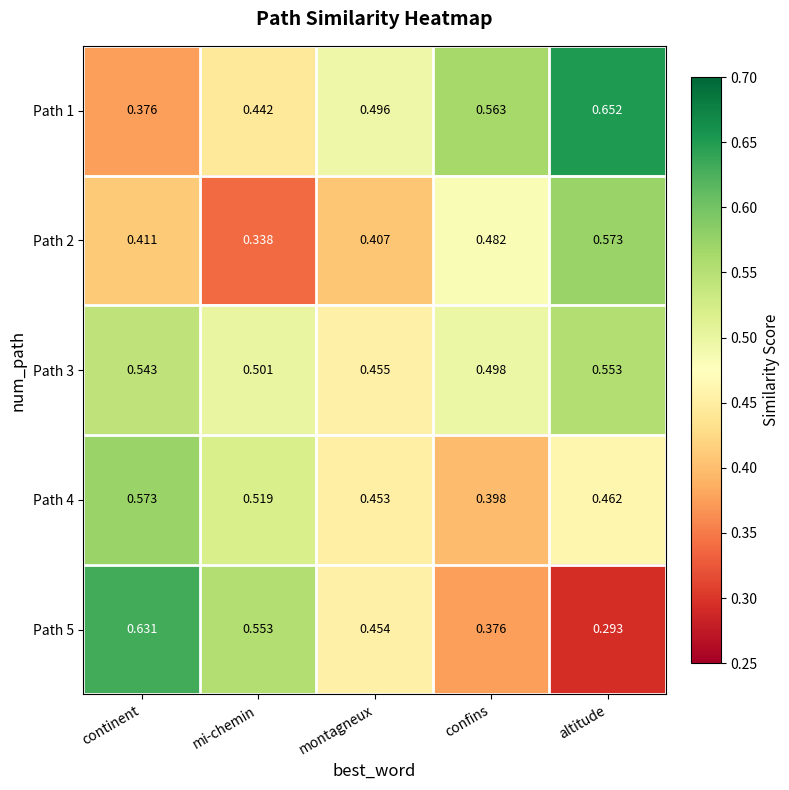

What is the spread (max minus min) of values at montagneux?

0.1